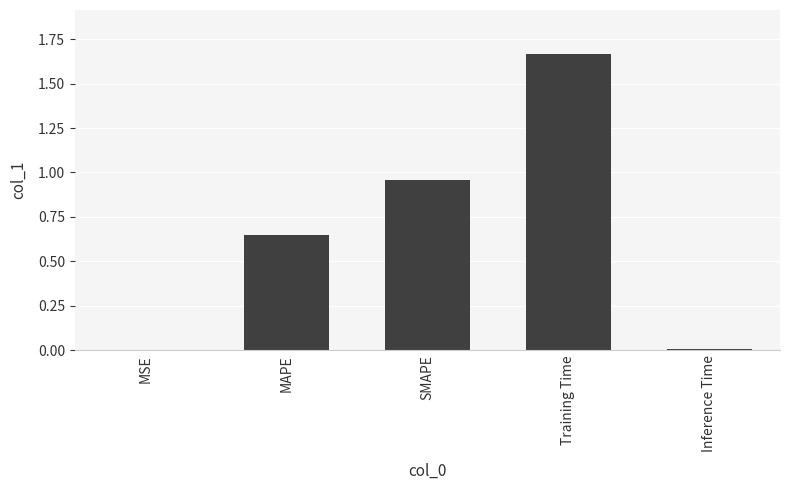

The value at Inference Time is 0.0. True or false?

True